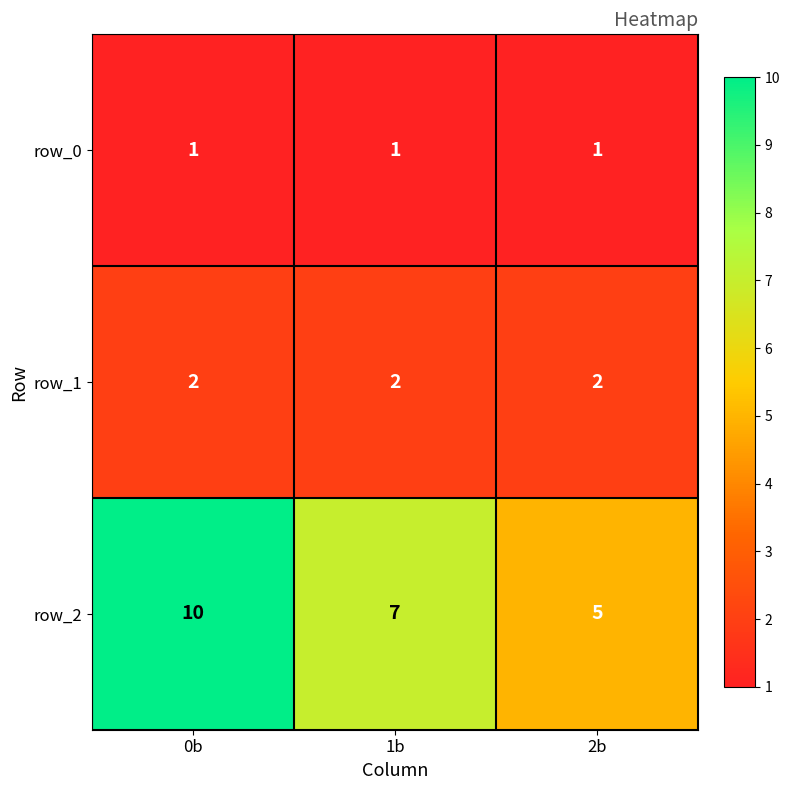

Reading left to right, extract all data points from this chart.

row_0: 1	1	1
row_1: 2	2	2
row_2: 10	7	5